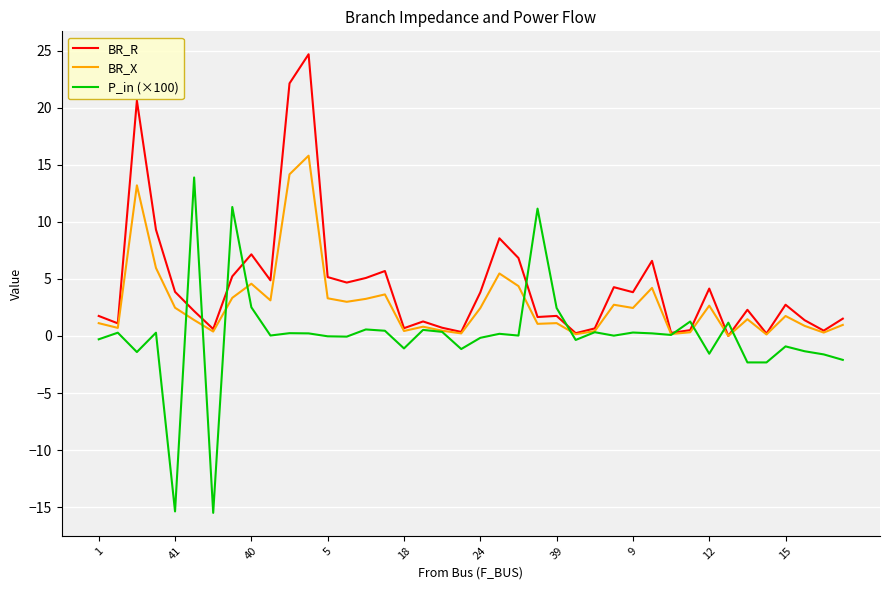

Which series has the largest range (max minus min)?

P_in (×100)